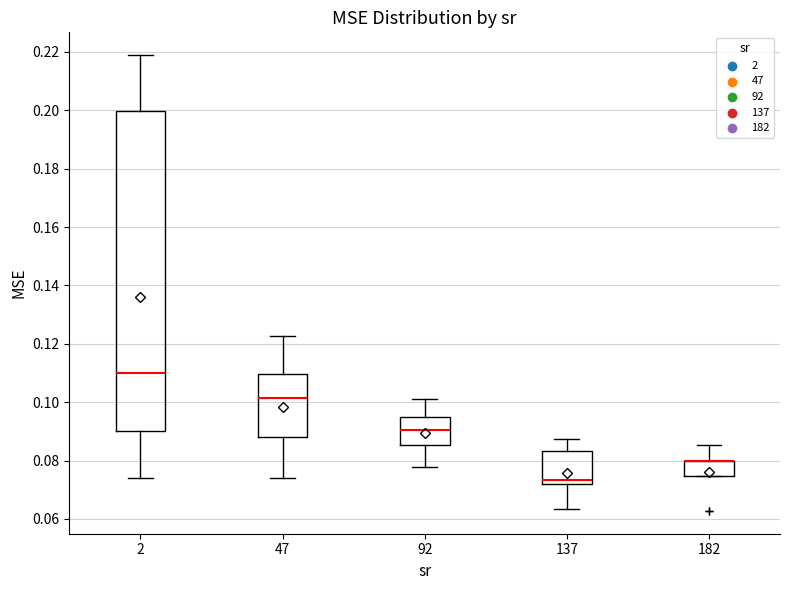

Where is the lower edge of the box at x = 47 on the y-axis? The values are not printed on the chart, so give them approximately, as read against the axis.

0.088